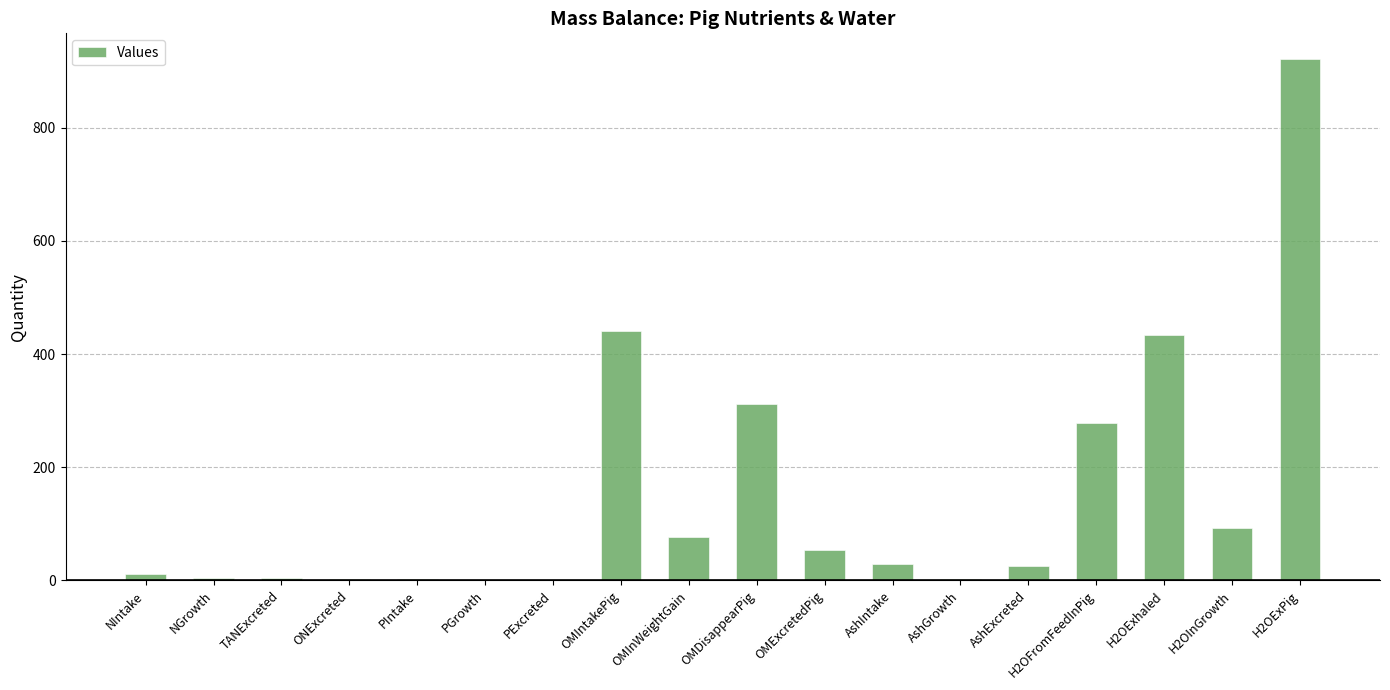

Count the number of categories in the chart.

18